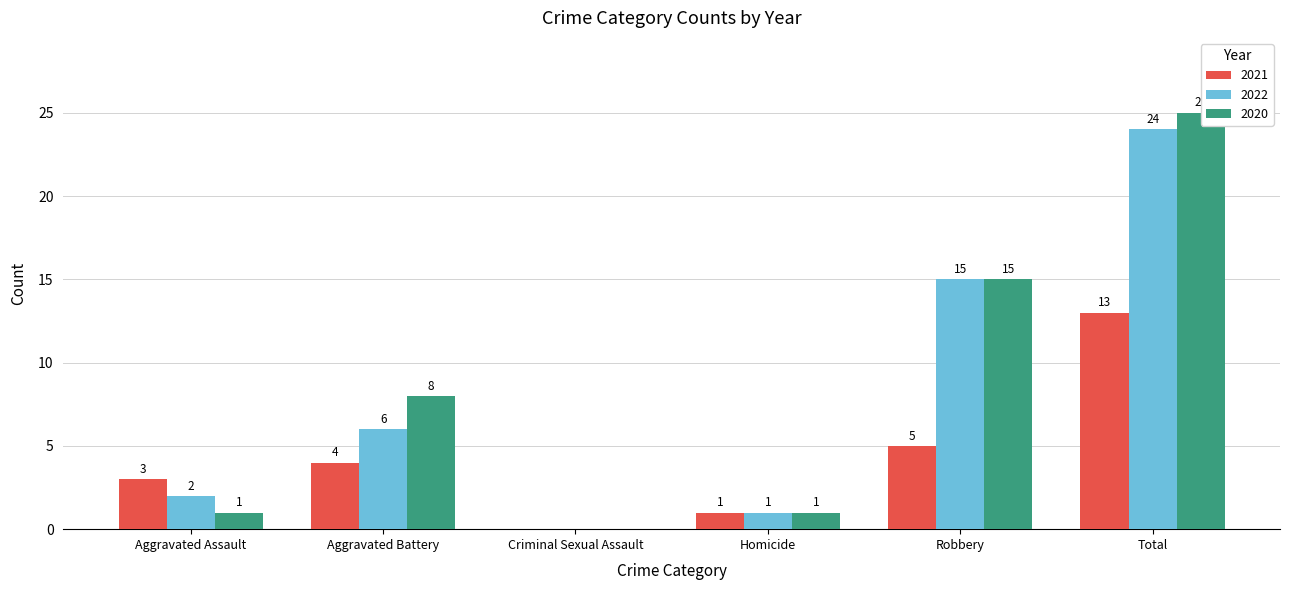

The value of 2021 at Aggravated Assault is 4. True or false?

False